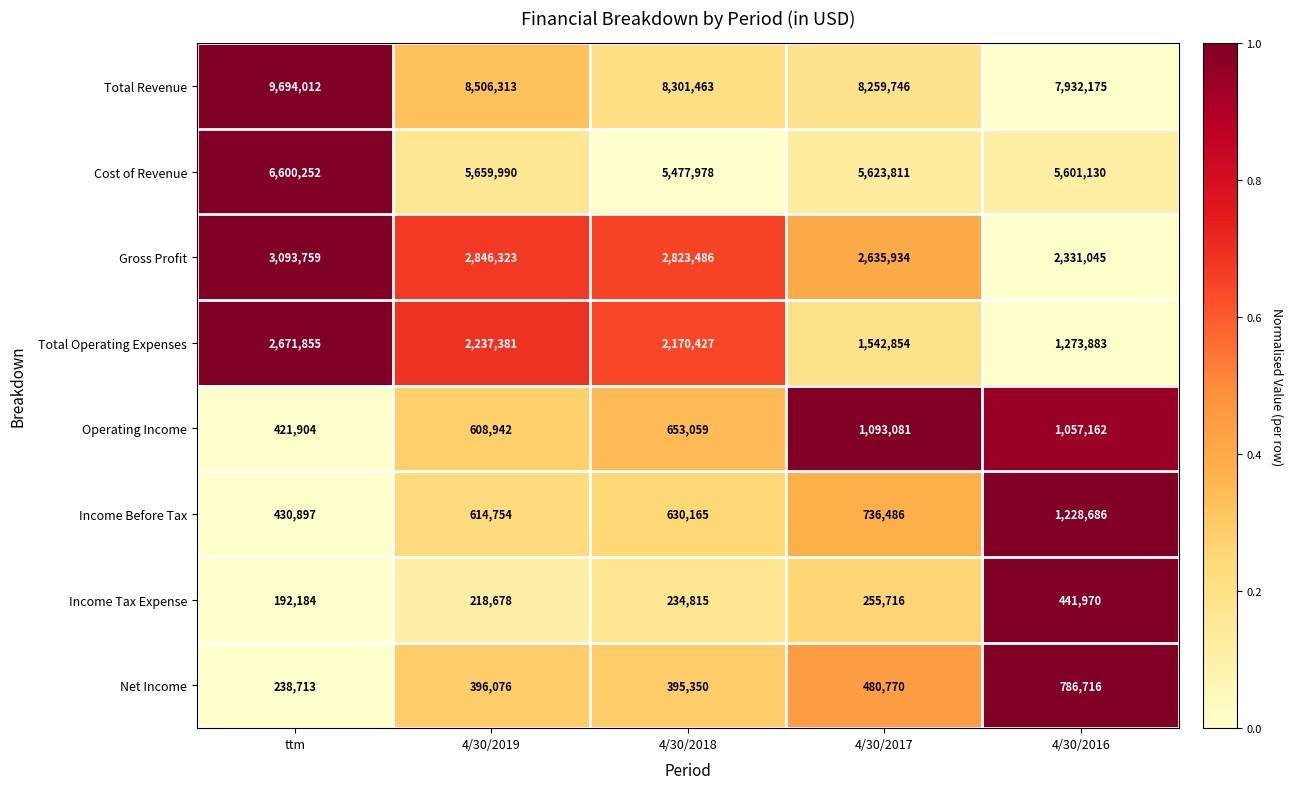

Which series changed the most between 4/30/2019 and 4/30/2018?

Total Revenue